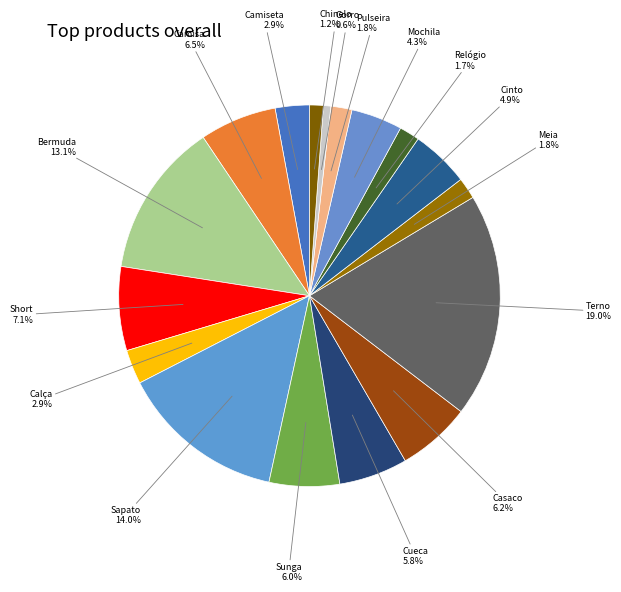

Does any single category account for the majority?

No